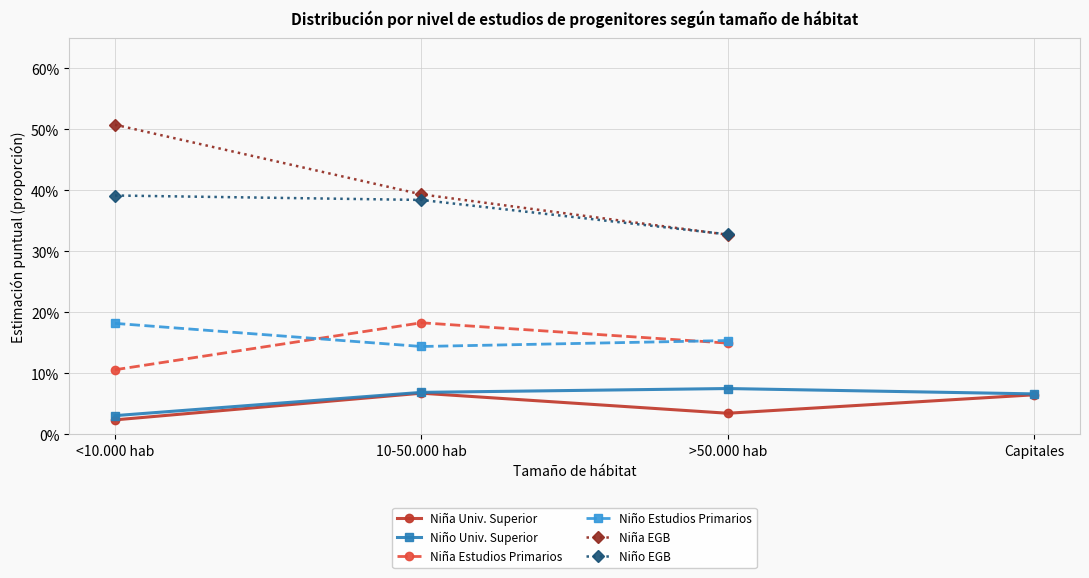

What is the label of the 3rd point from the right?

10-50.000 hab